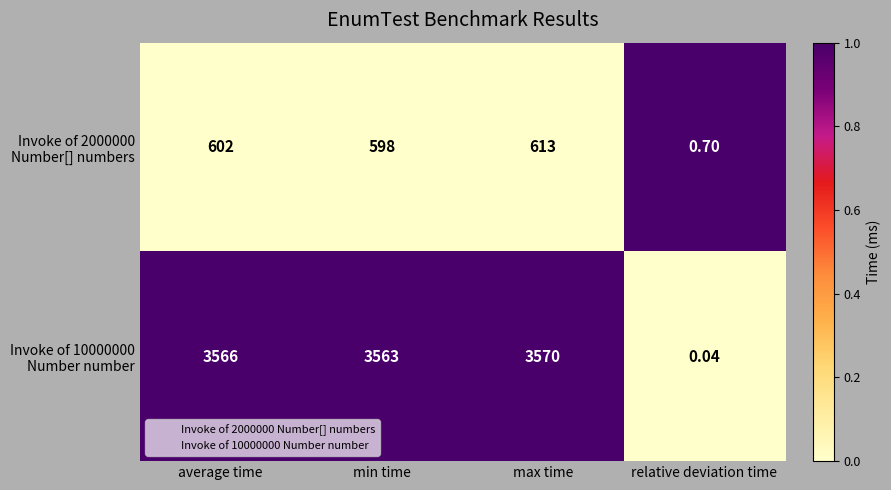

Which category has the lowest value across all series?

relative deviation time